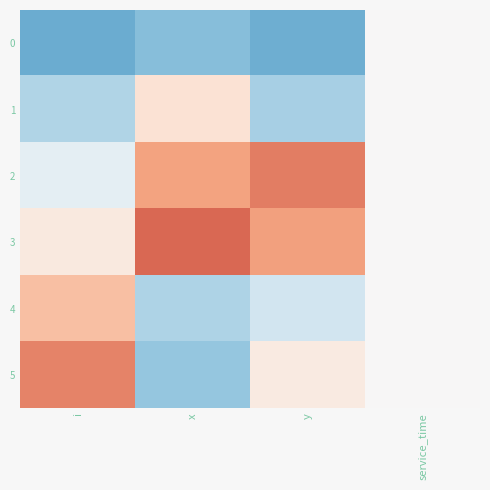

Count the number of categories in the chart.

4